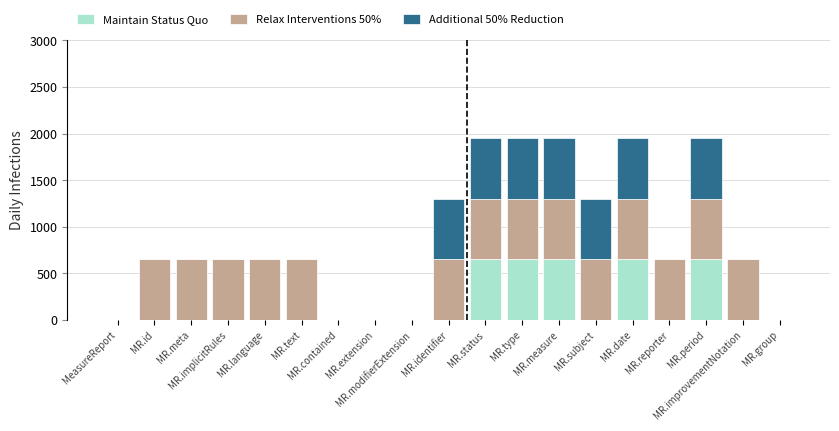

What is the sum of all Maintain Status Quo values?

3250